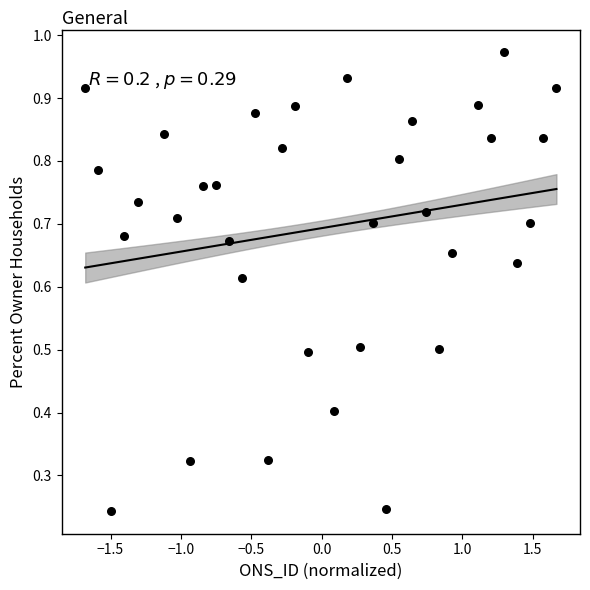

What is the range of X values (max minus min)?

3.3